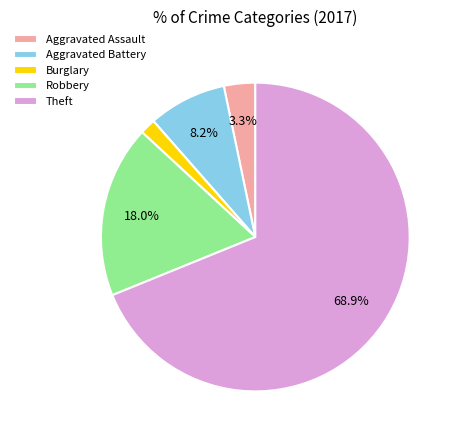

Rank the categories by value from highest to lowest.

Theft, Robbery, Aggravated Battery, Aggravated Assault, Burglary